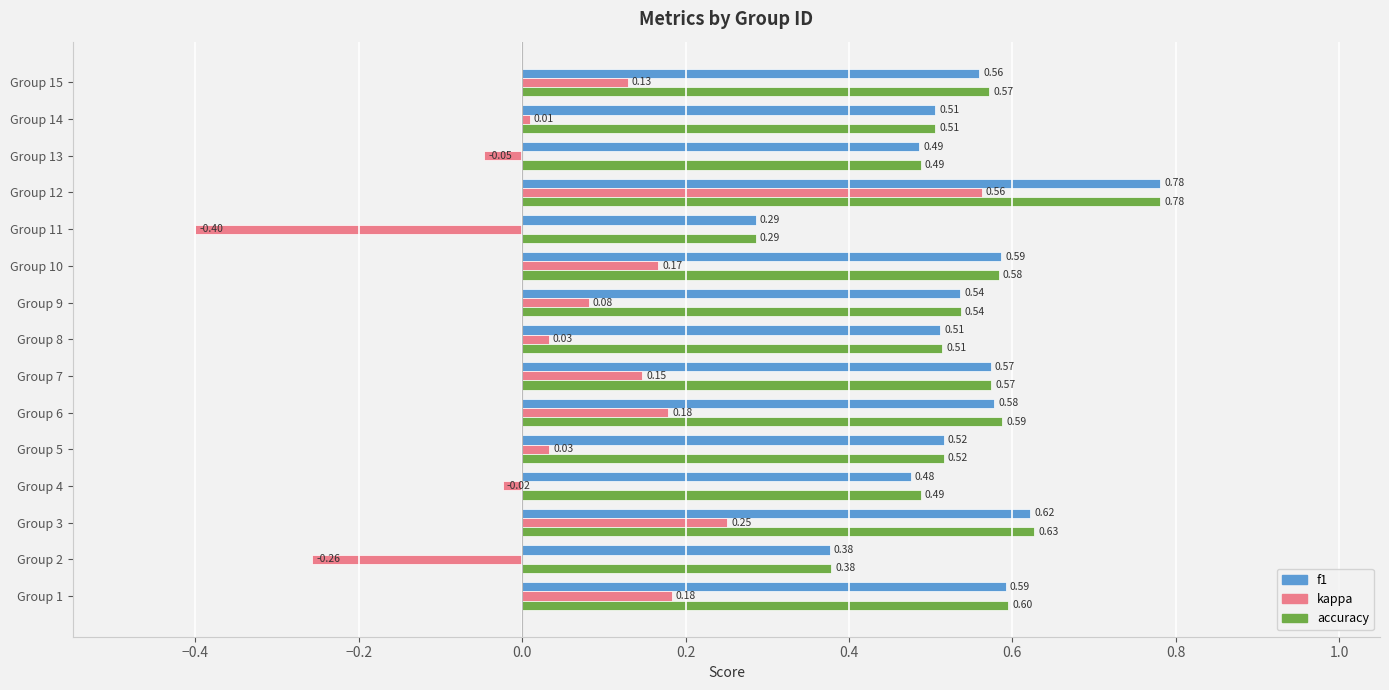

How many values in the kappa series are below 0?

4